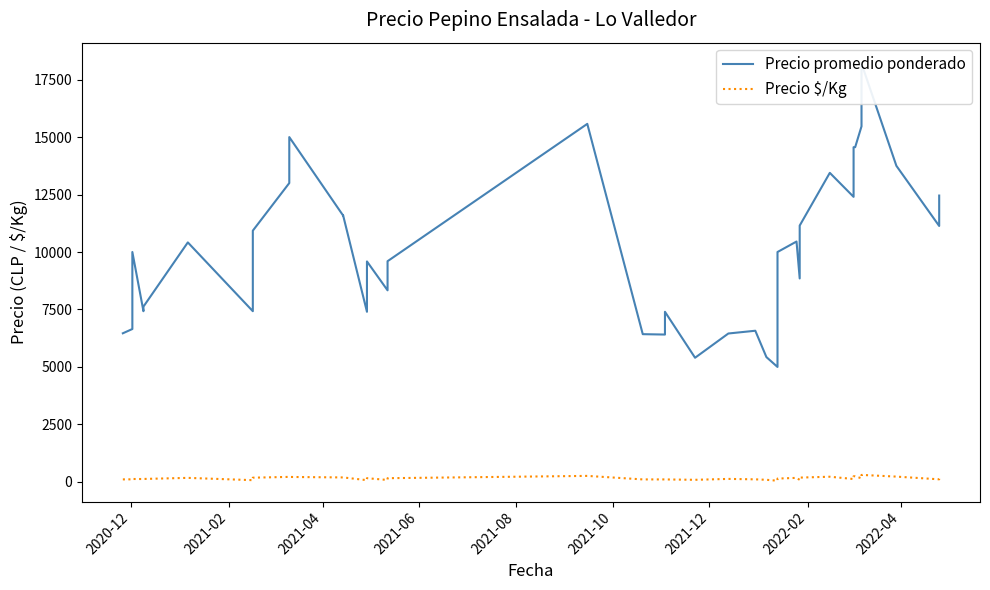

True or false: Precio promedio ponderado and Precio $/Kg intersect in this chart.

False